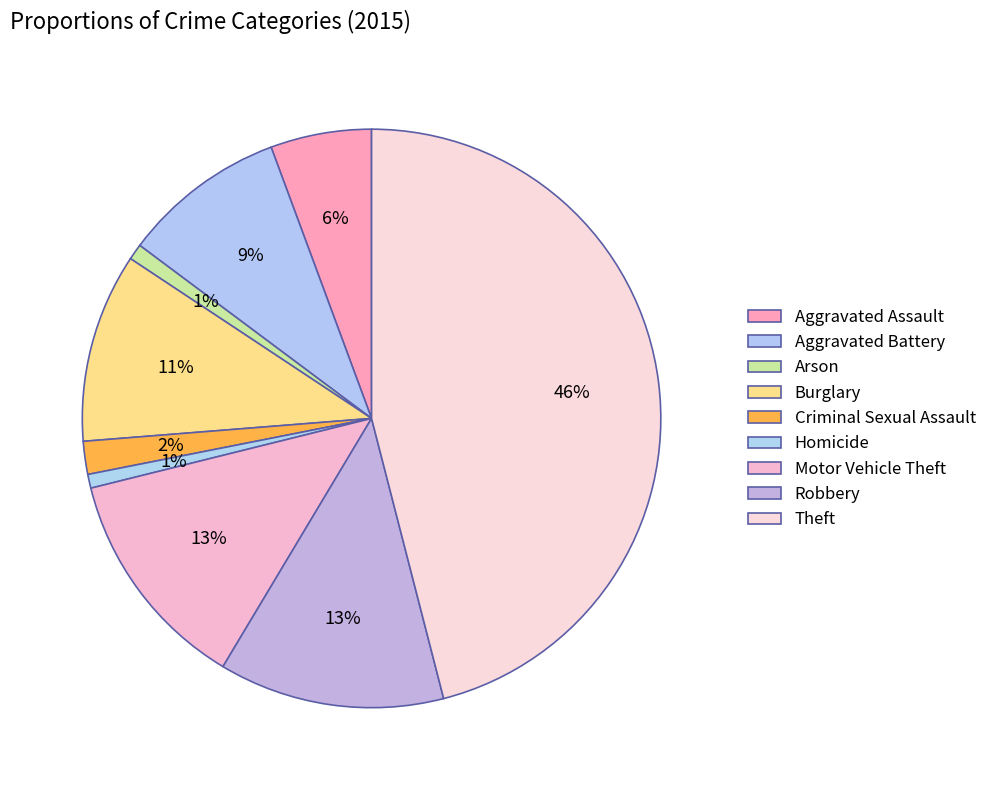

Which category has the smallest portion of the pie?

Homicide